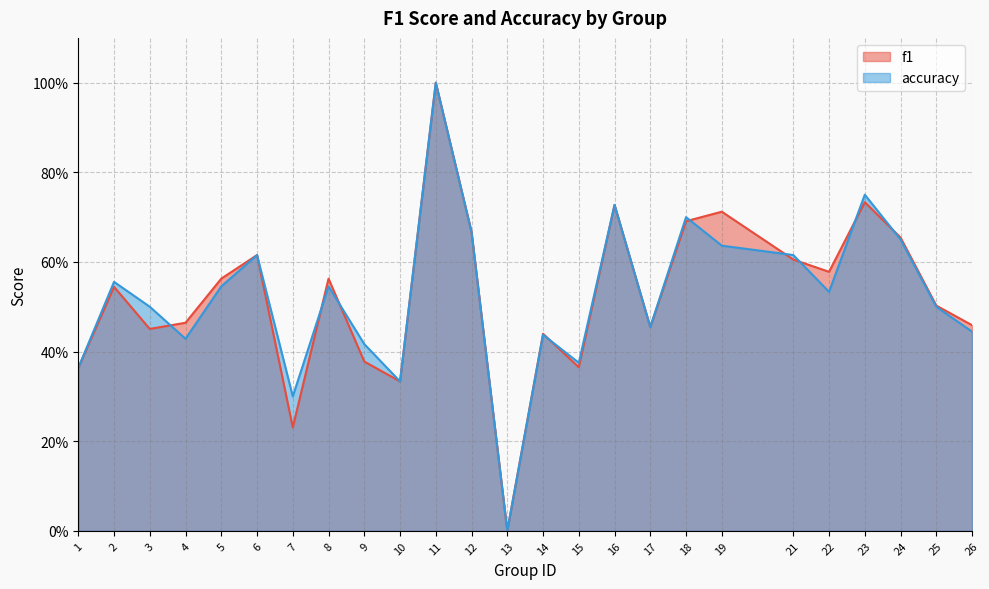

How many times do accuracy and f1 cross each other?

9